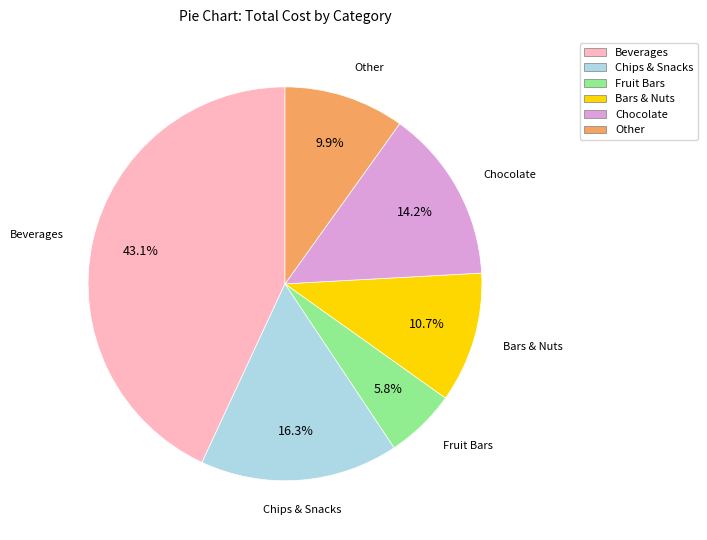

Does any single category account for the majority?

No